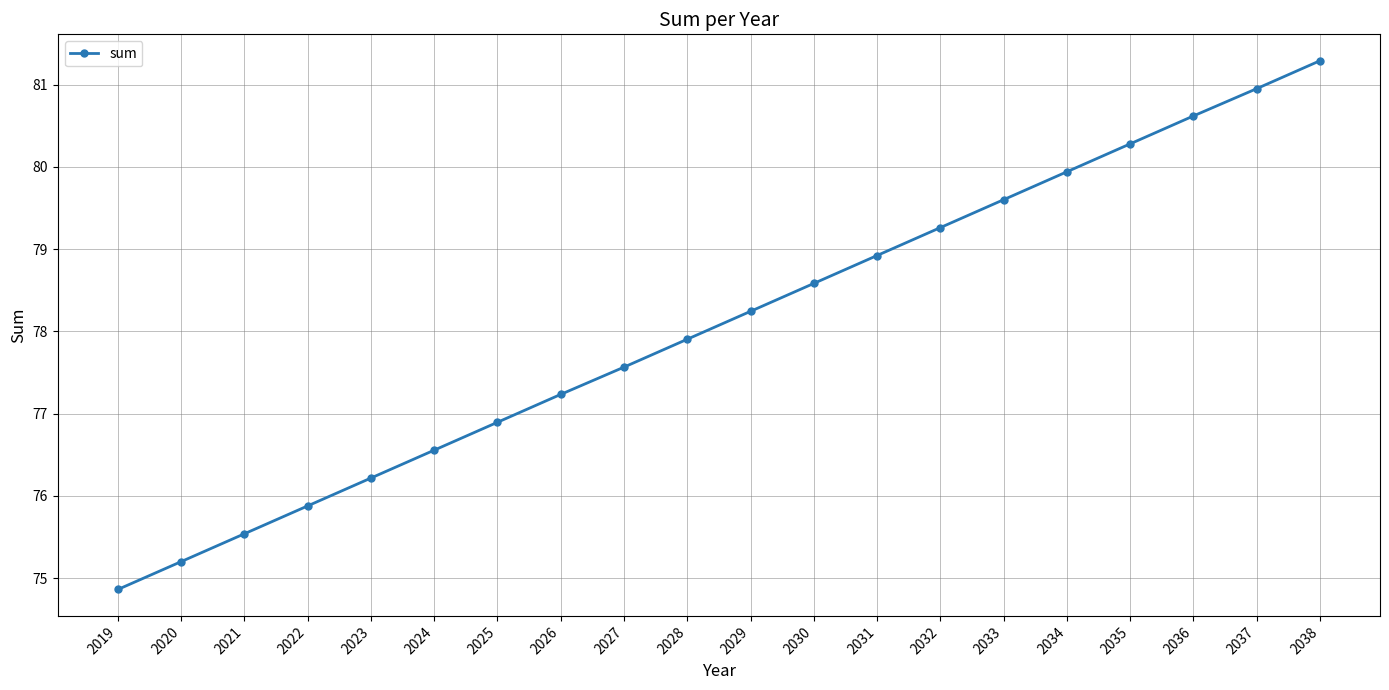

What is the sum of the values at 2019 and 2025?

151.8